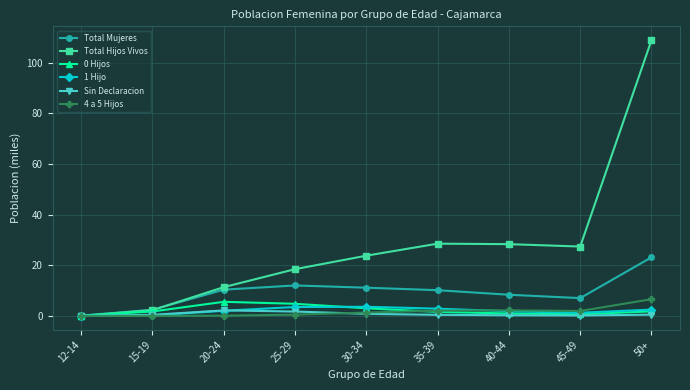

At which category is the sum across all series the highest?

50+